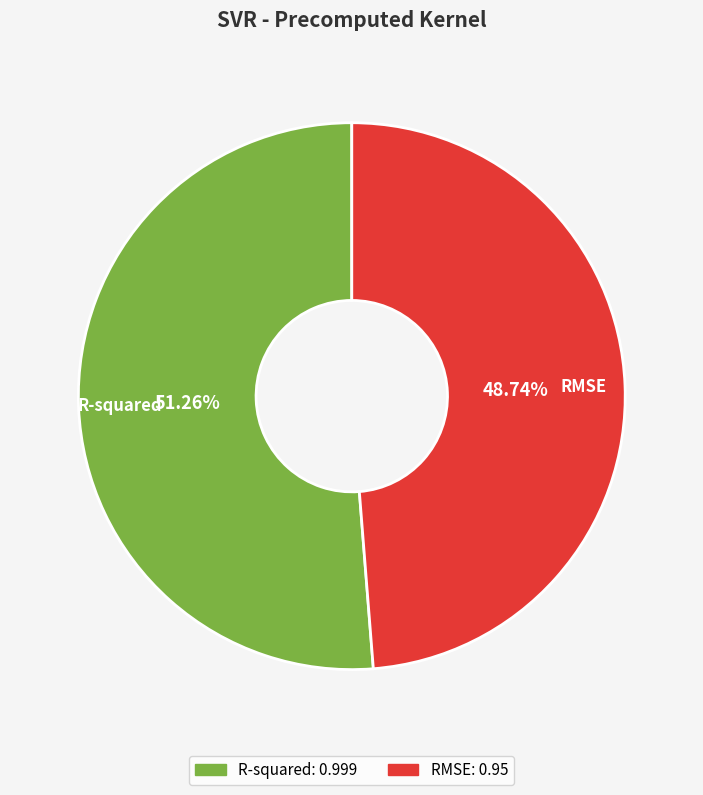

How many segments does this pie chart have?

2